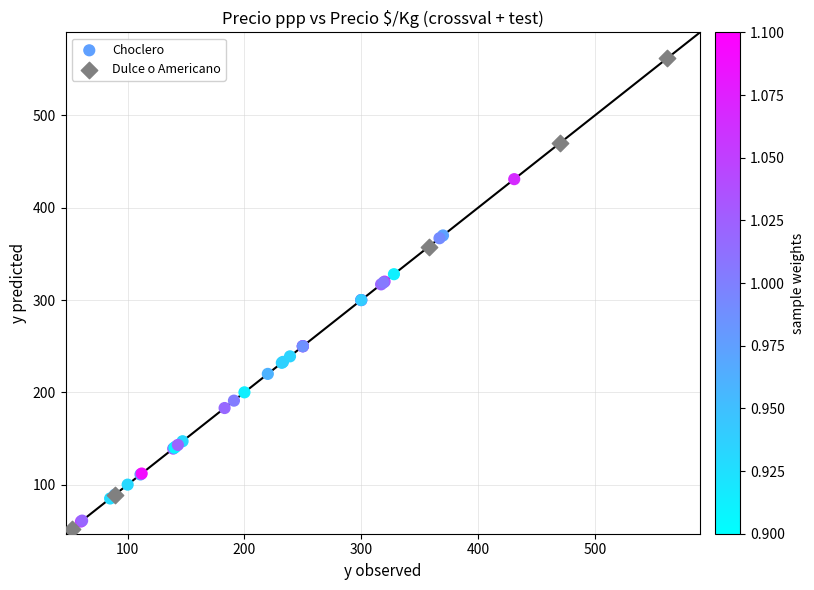

Which series contains the highest Y value?

Dulce o Americano